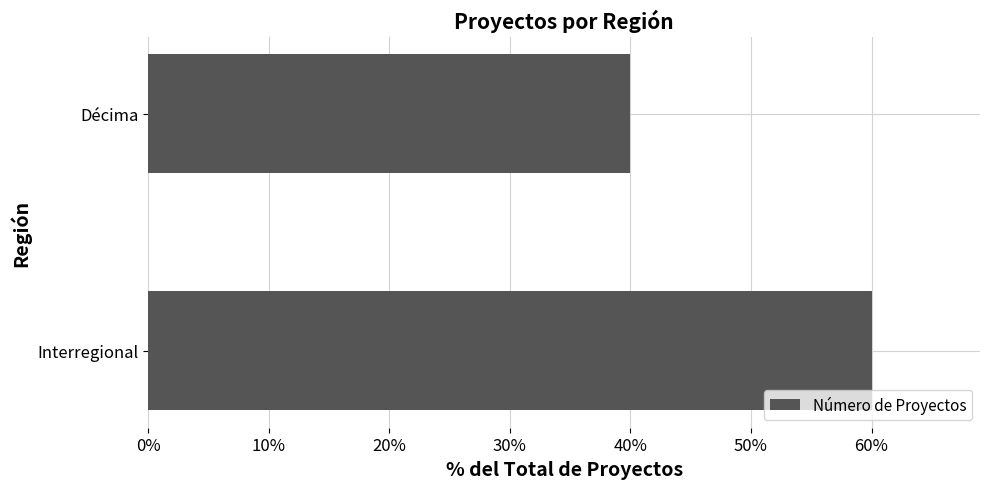

What is the minimum value shown in the chart?

40